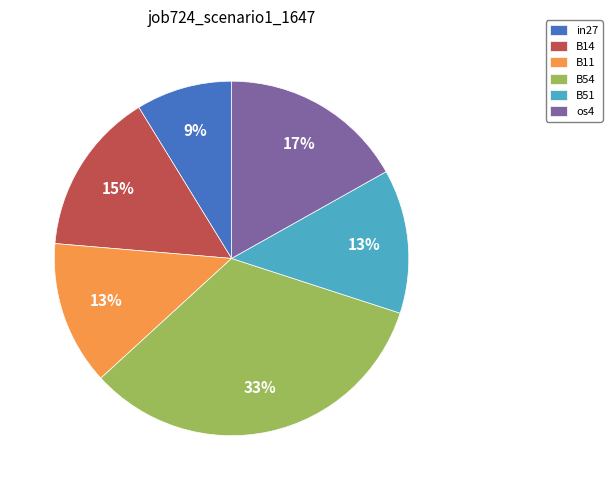

How many slices are in this pie chart?

6